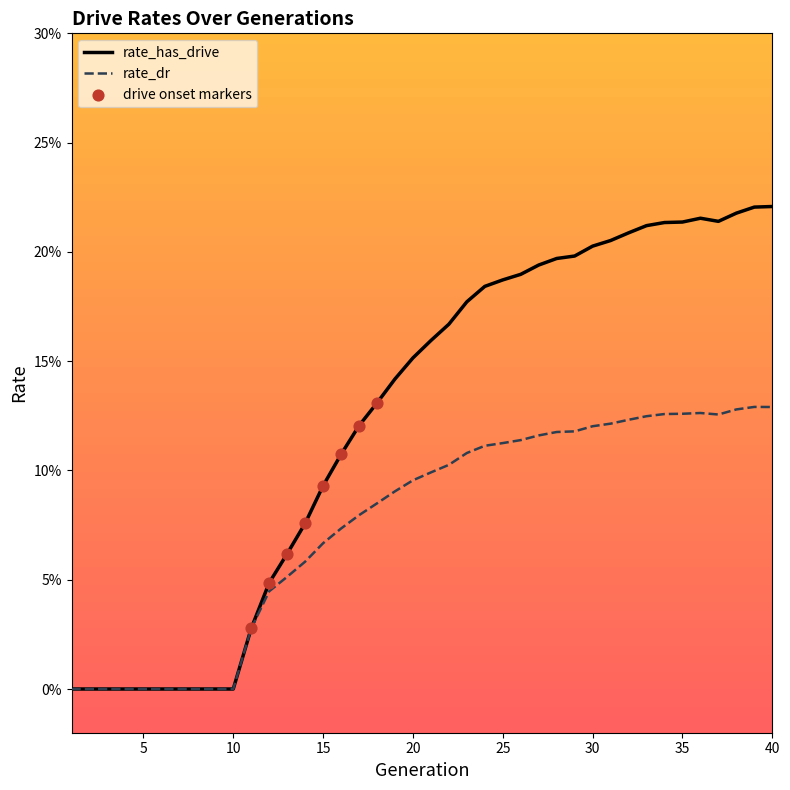

Does the chart have visible grid lines?

No